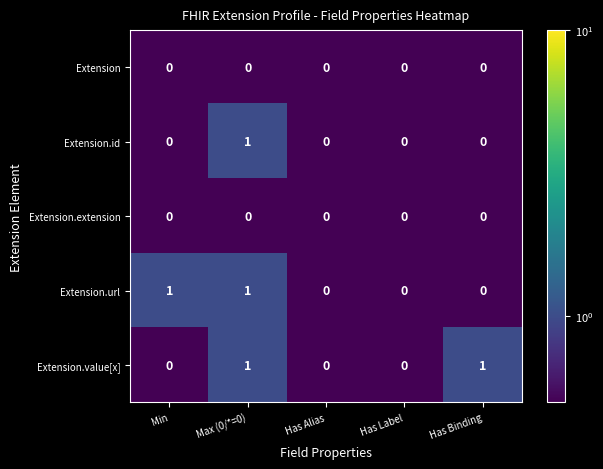

Reading left to right, what are all the values shown in this chart?

Extension: 0	0	0	0	0
Extension.id: 0	1	0	0	0
Extension.extension: 0	0	0	0	0
Extension.url: 1	1	0	0	0
Extension.value[x]: 0	1	0	0	1